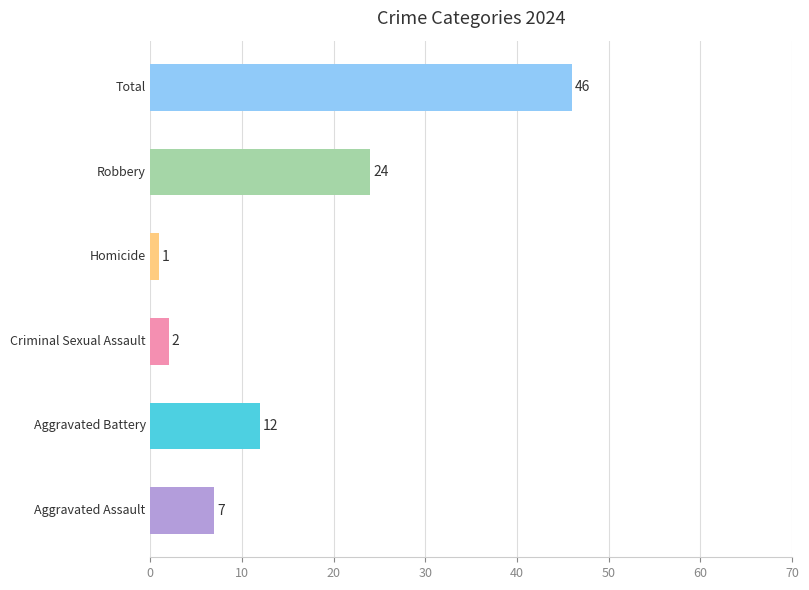

What is the difference between the maximum and minimum values?

45